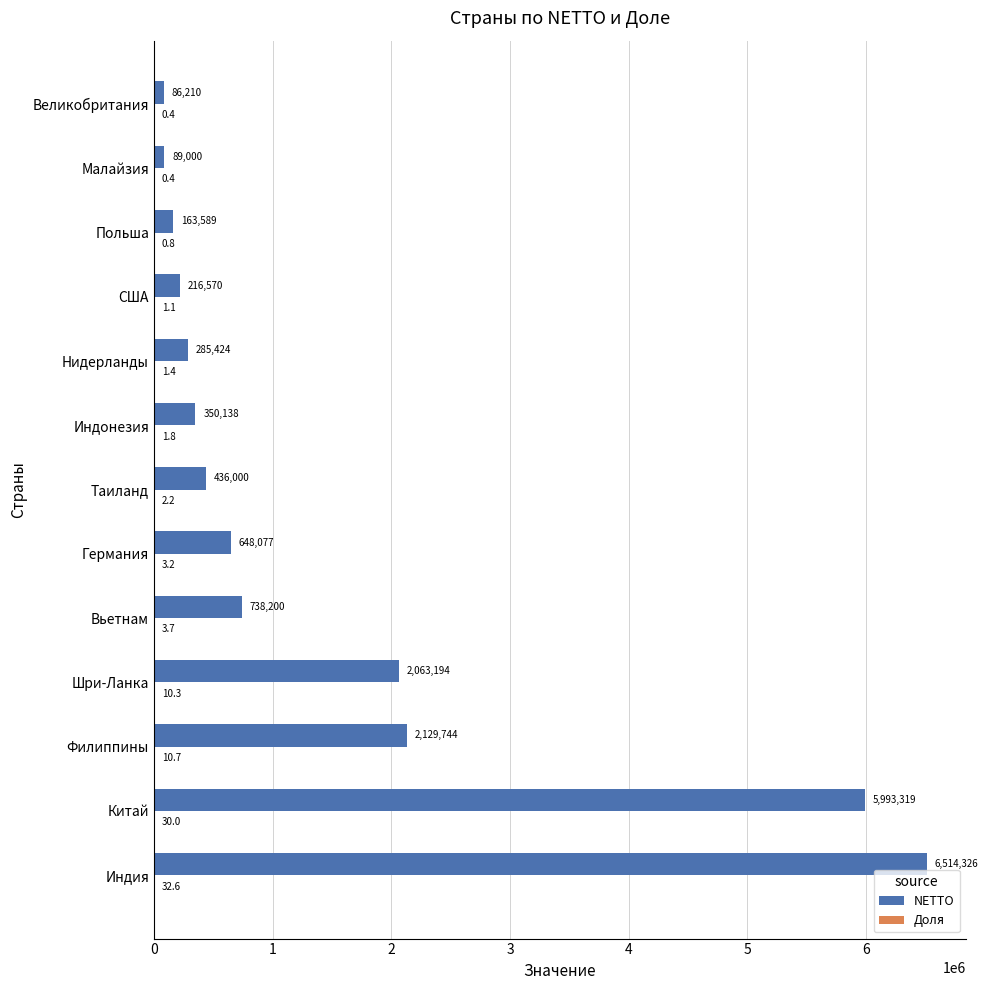

What is the sum of the NETTO values at Малайзия and Германия?

737077.0